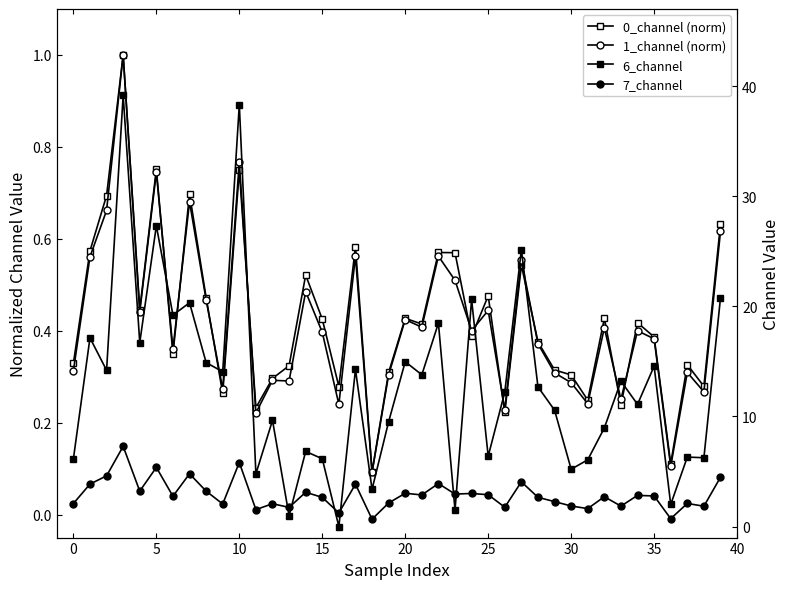

Between 33 and 11, which is larger?

33